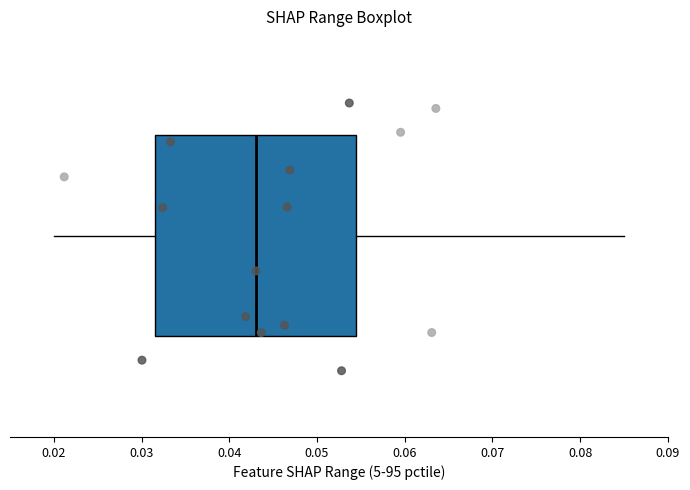

Where is the right edge of the box on the x-axis? The values are not printed on the chart, so give them approximately, as read against the axis.

0.054